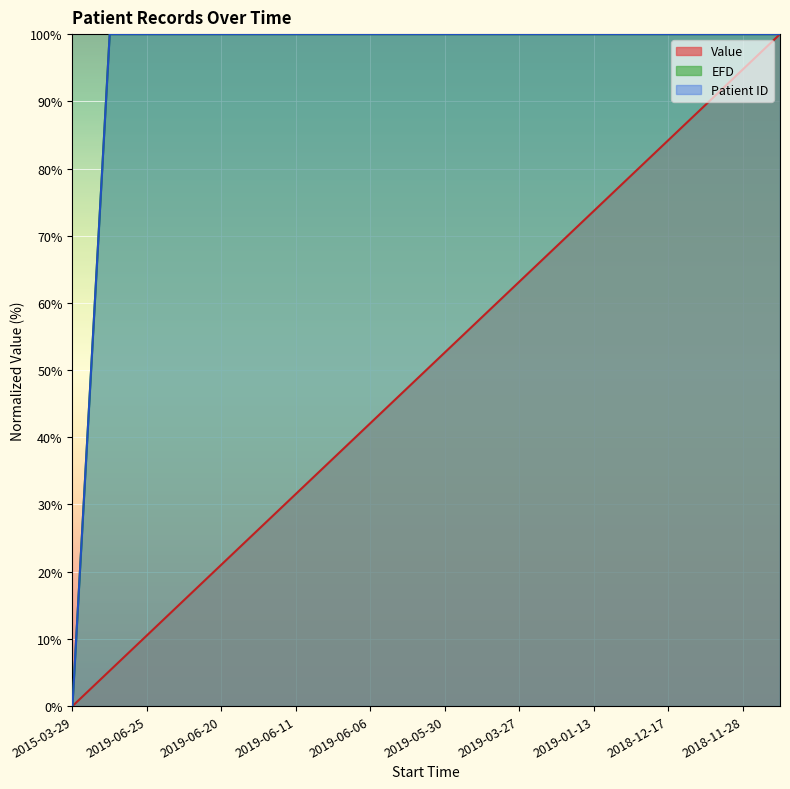

At which category is the sum across all series the highest?

2018-10-29